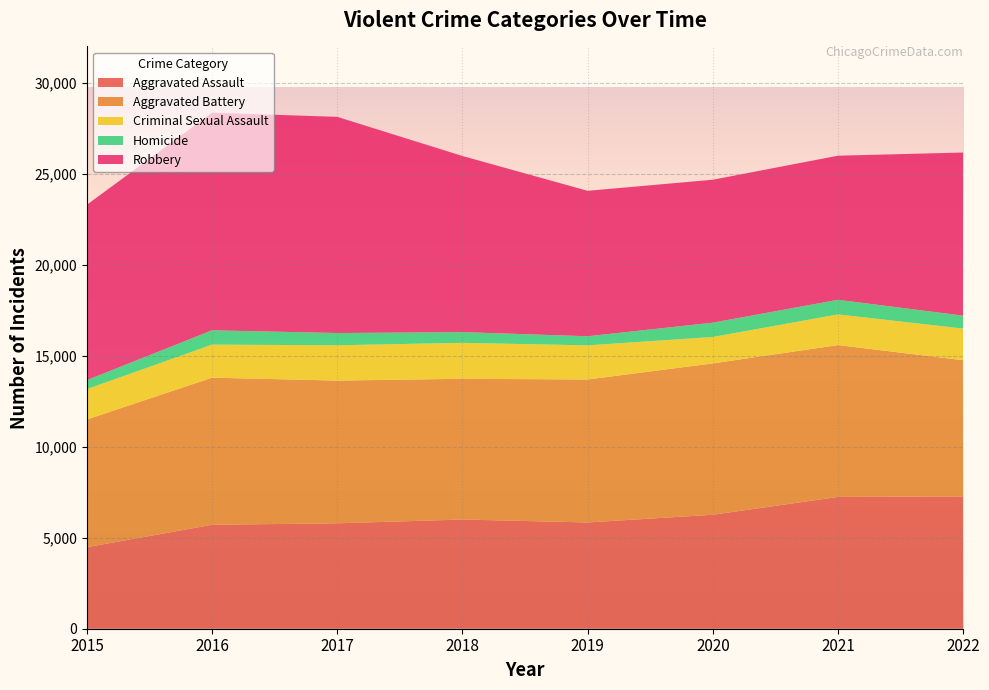

Reading left to right, extract all data points from this chart.

Aggravated Assault: 2015=4480	2016=5712	2017=5793	2018=6001	2019=5840	2020=6263	2021=7243	2022=7270
Aggravated Battery: 2015=7018	2016=8085	2017=7845	2018=7734	2019=7857	2020=8319	2021=8346	2022=7487
Criminal Sexual Assault: 2015=1669	2016=1816	2017=1940	2018=1976	2019=1877	2020=1451	2021=1685	2022=1738
Homicide: 2015=496	2016=786	2017=672	2018=589	2019=498	2020=787	2021=803	2022=710
Robbery: 2015=9638	2016=11960	2017=11880	2018=9679	2019=7994	2020=7855	2021=7919	2022=8965